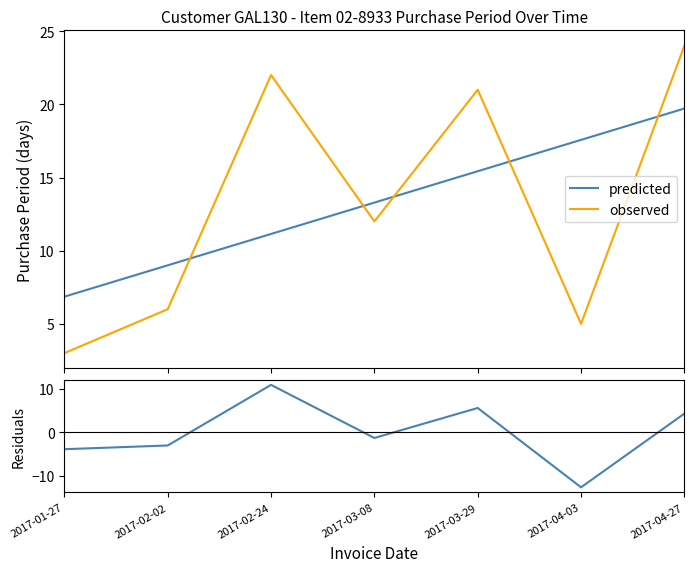

How many data points does each series have?

7